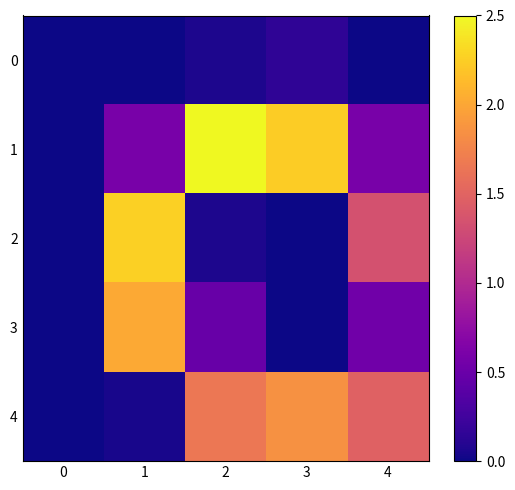

Between 1 and 3, which series saw the biggest shift?

2